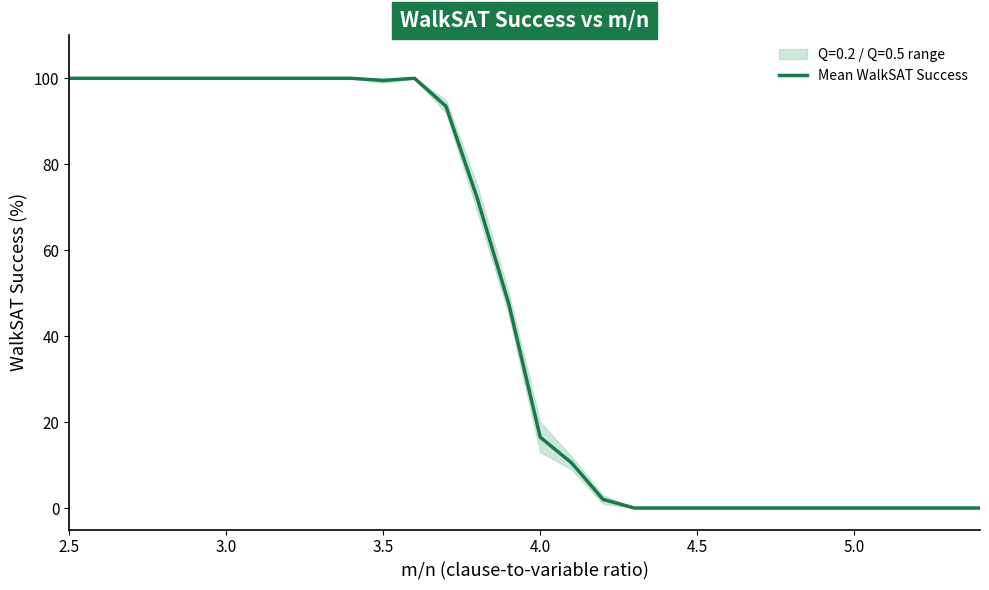

What is the highest value of the Mean WalkSAT Success series?

100.0